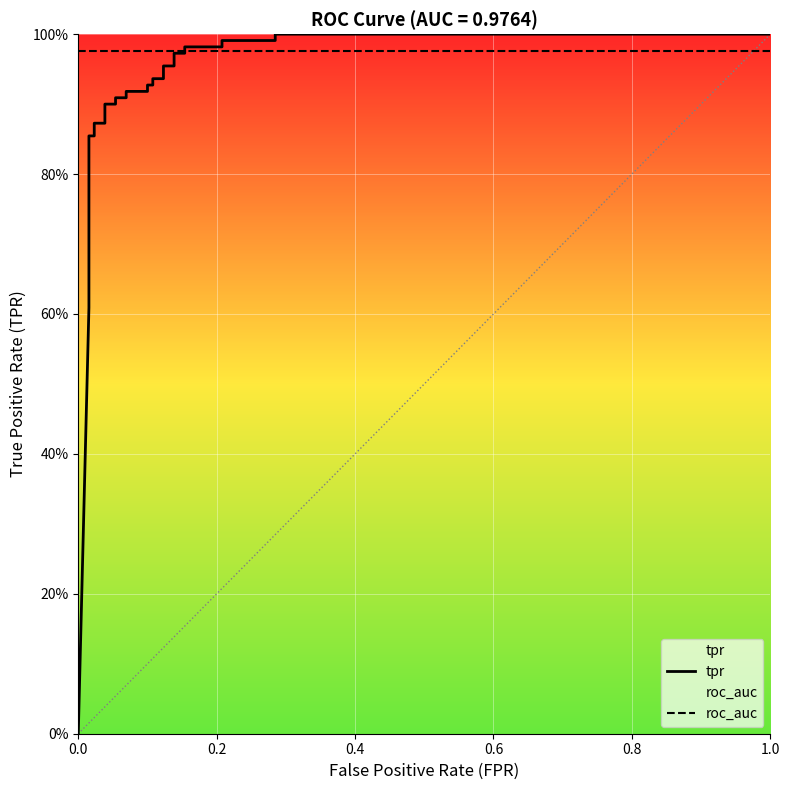

True or false: roc_auc and tpr cross at least once.

True